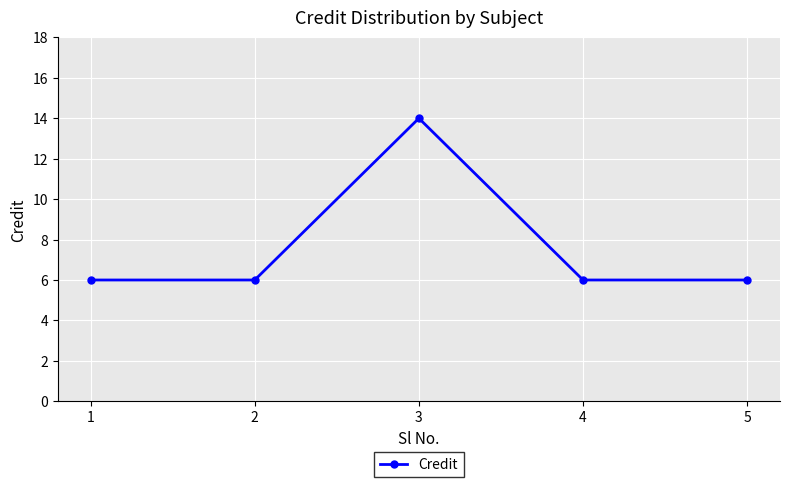

True or false: the data shows 6 at 4.

True